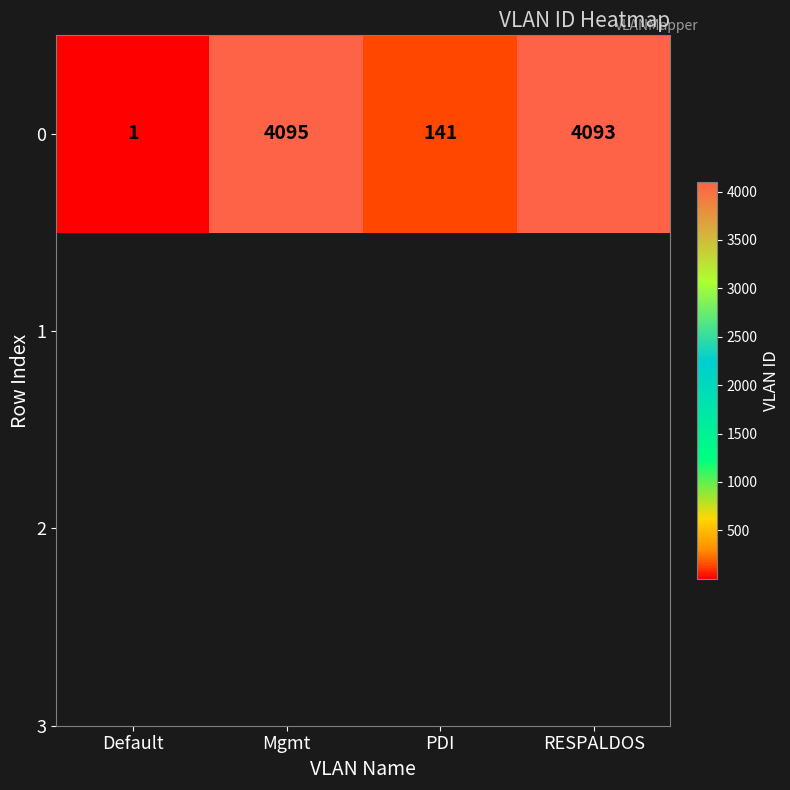

What is the maximum value shown in the chart?

4095